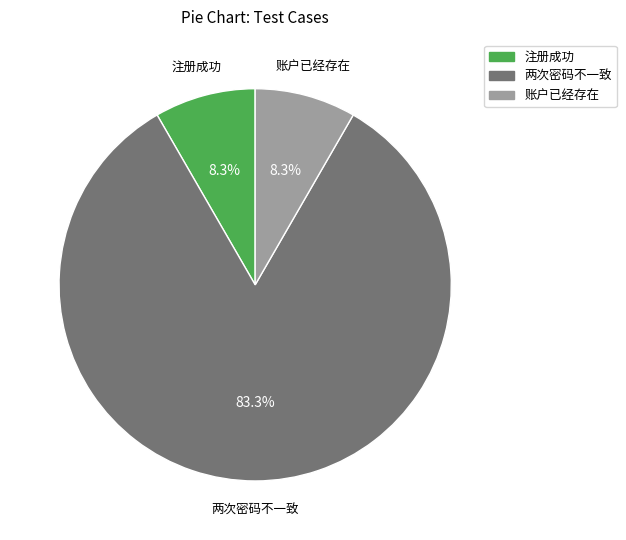

To the nearest percent, what is the average slice percentage?

33%